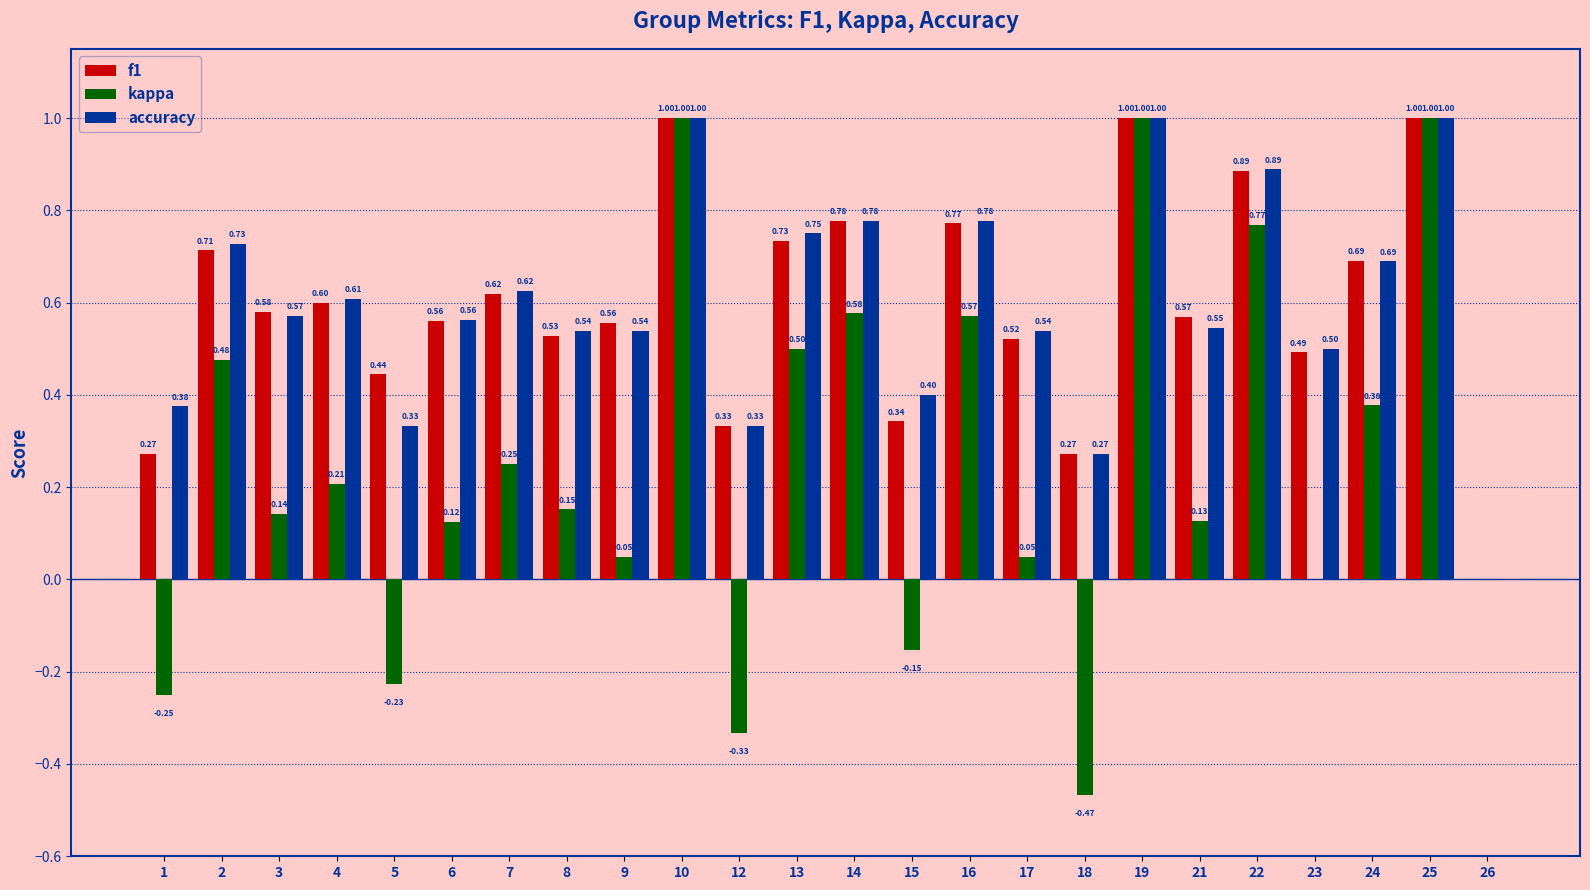

Are the bars horizontal?

No